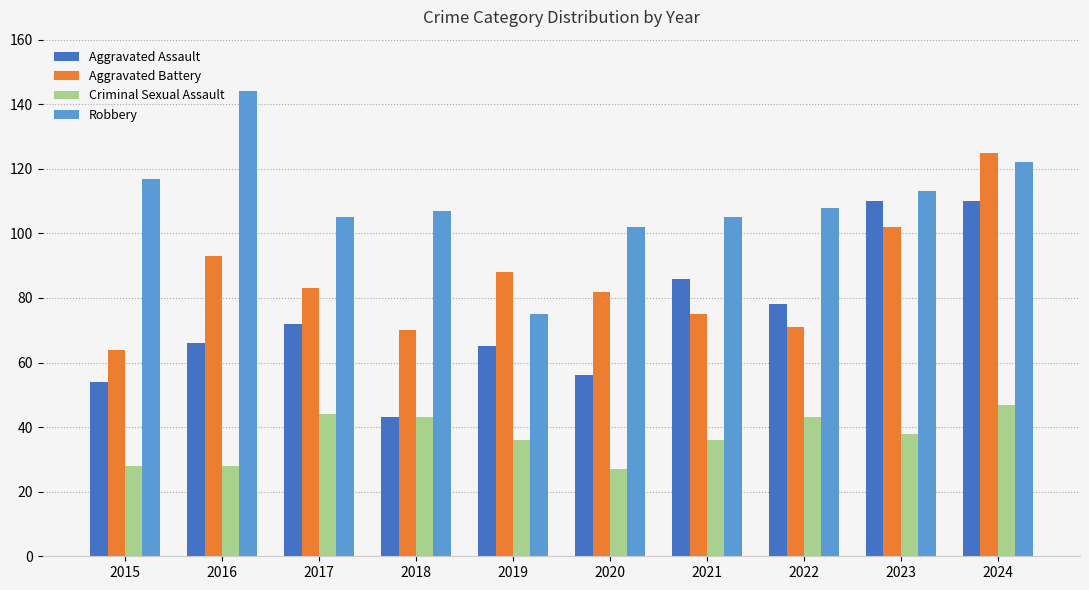

How many data points in Criminal Sexual Assault are less than 38?

5